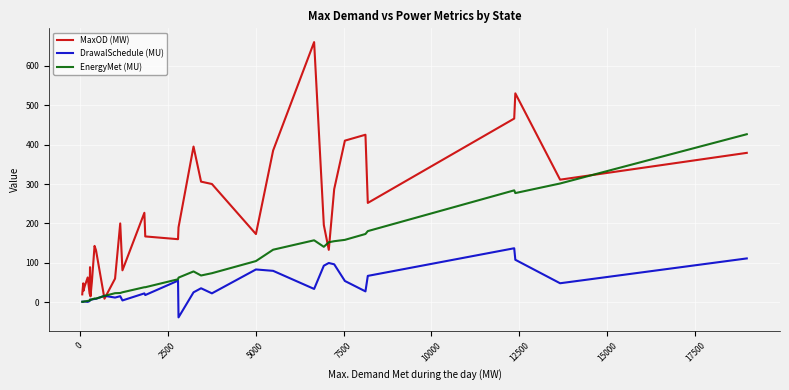

How many series are shown in this chart?

3